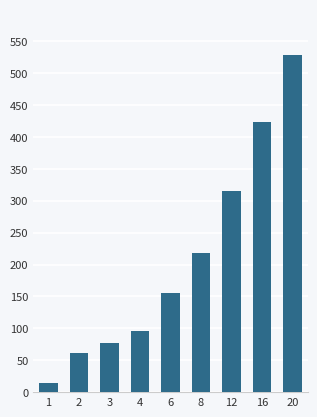

What is the difference between the values at 2 and 20?

466.8